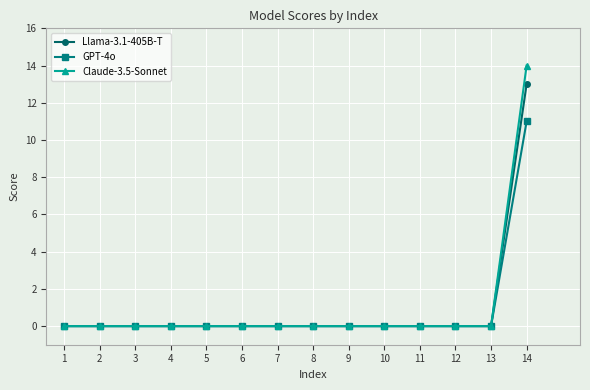

What is the maximum value for Claude-3.5-Sonnet?

14